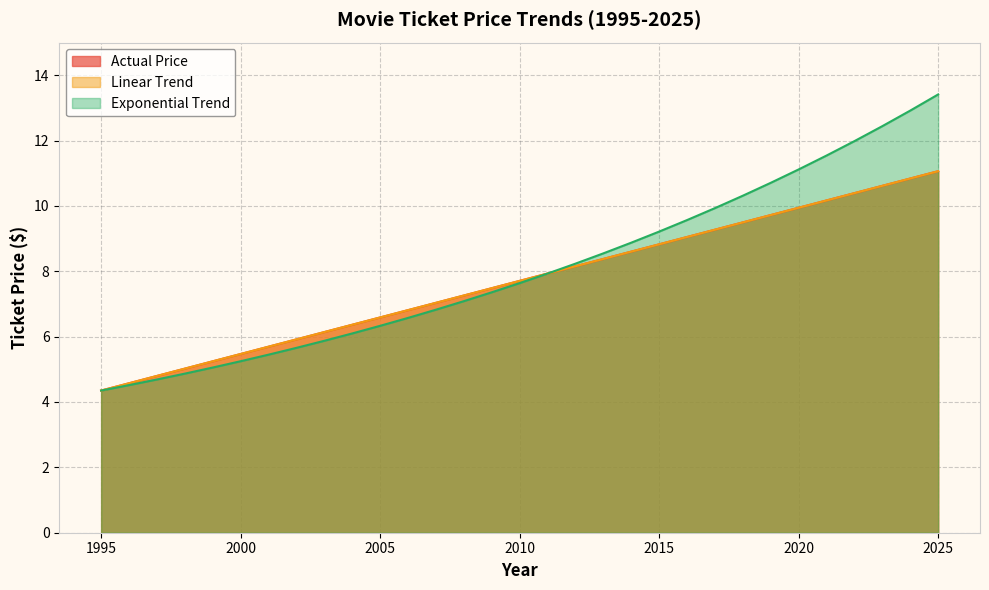

At 2001, list the series in order from largest to smallest.

Actual Price, Linear Trend, Exponential Trend